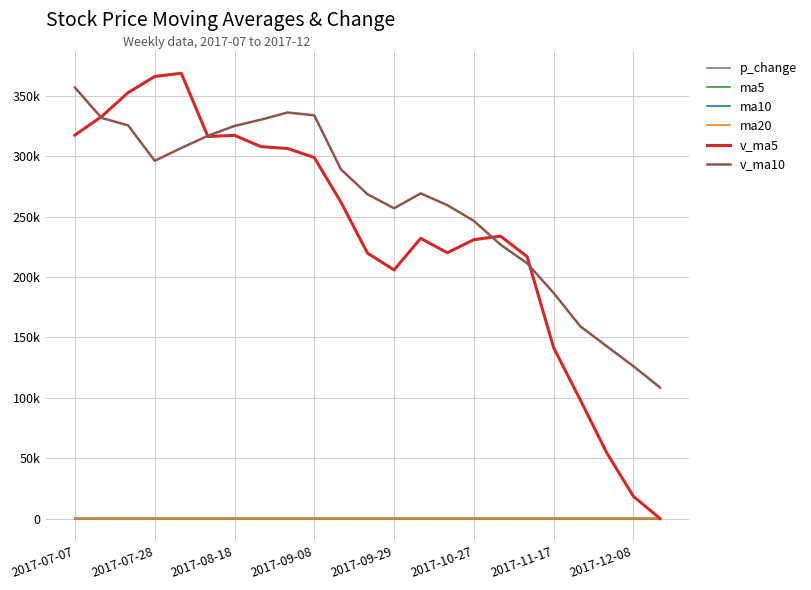

Which series has the largest range (max minus min)?

v_ma5